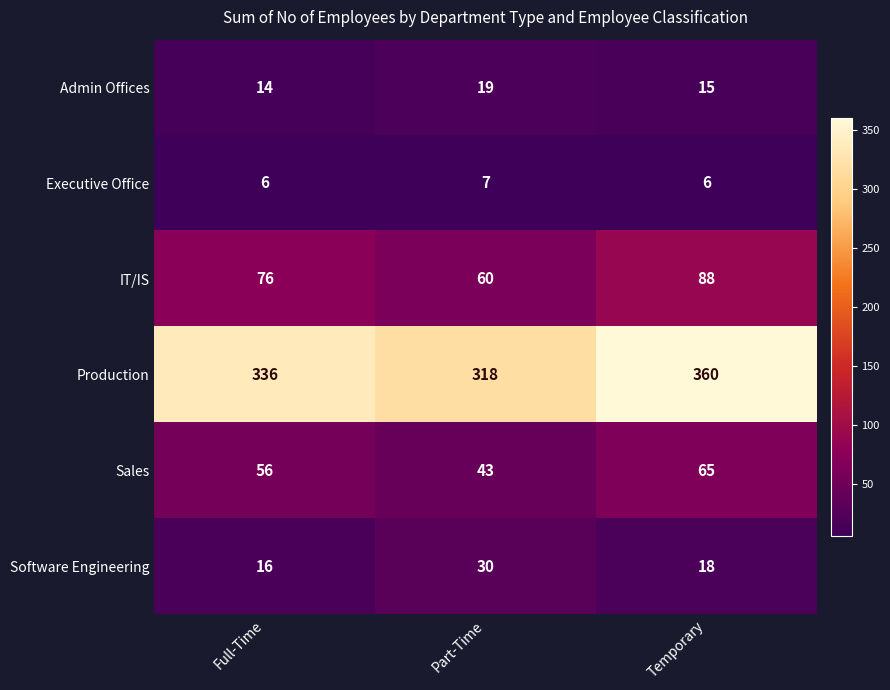

What is the difference between the maximum and minimum values in the IT/IS series?

28